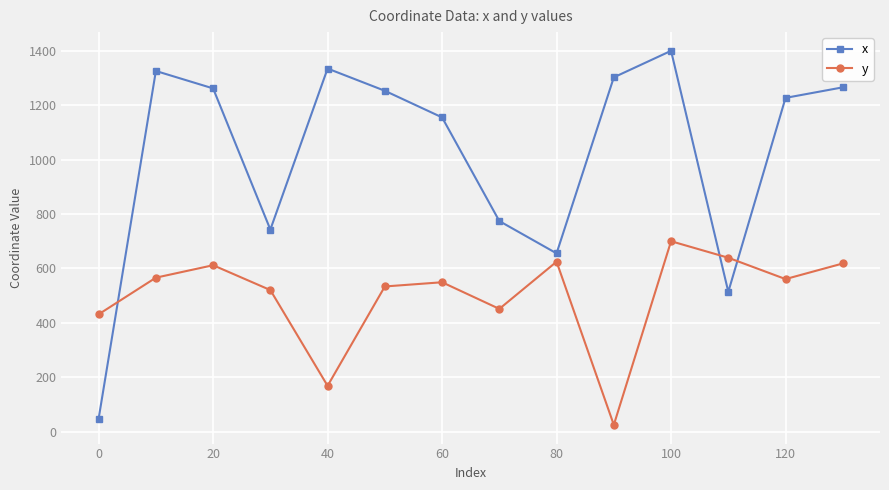

Which series has the largest range (max minus min)?

x